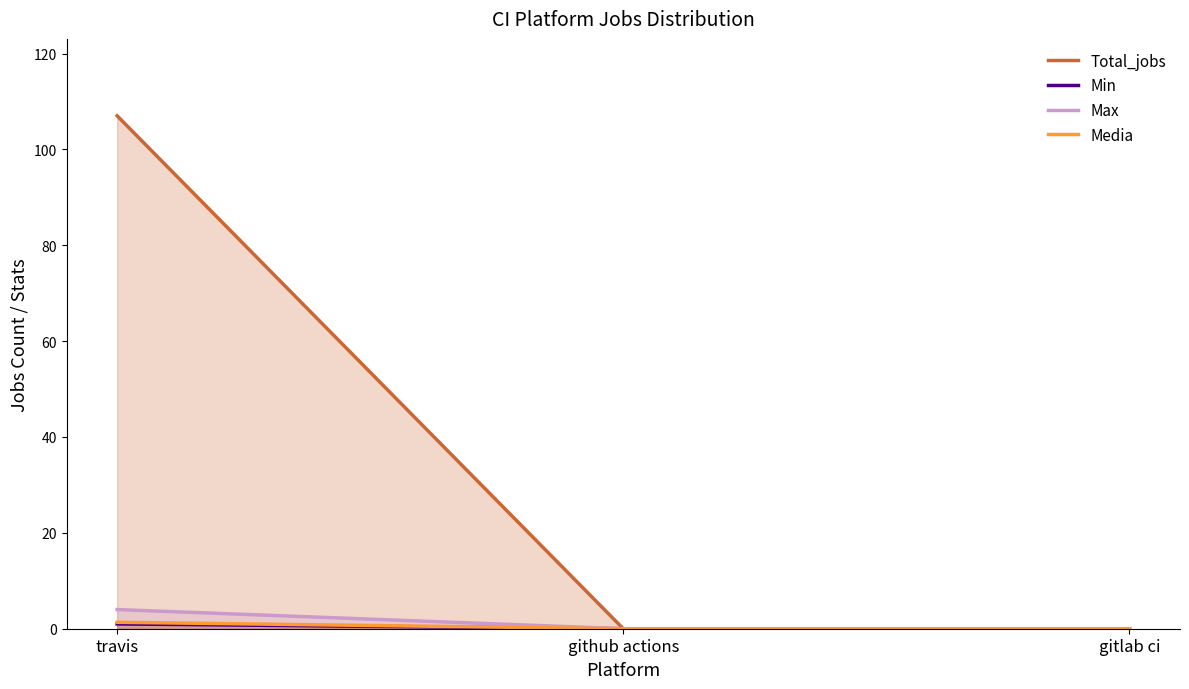

What is the label of the 2nd point from the right?

github actions